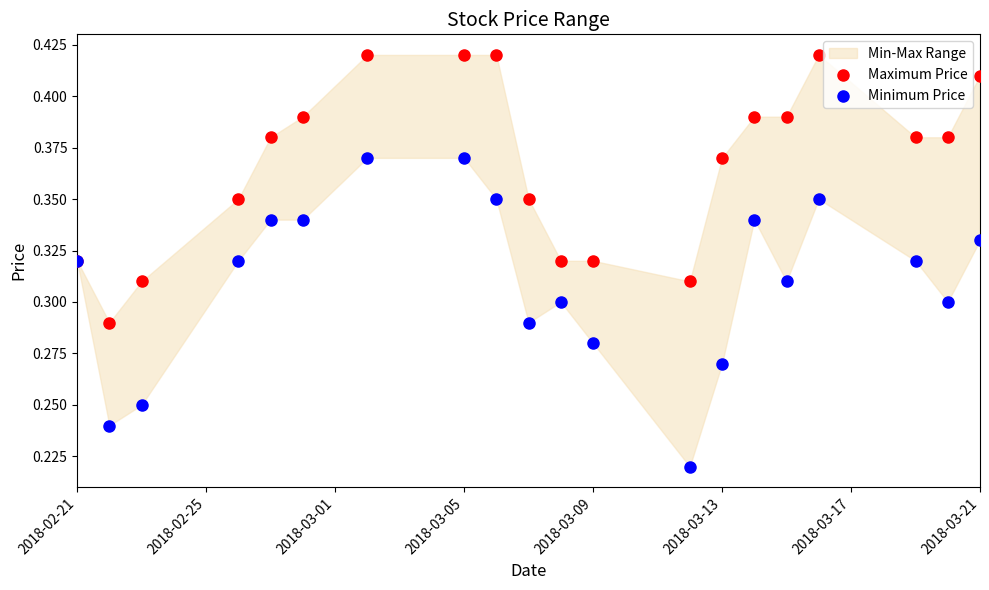

Which series reaches the maximum Y coordinate?

Maximum Price